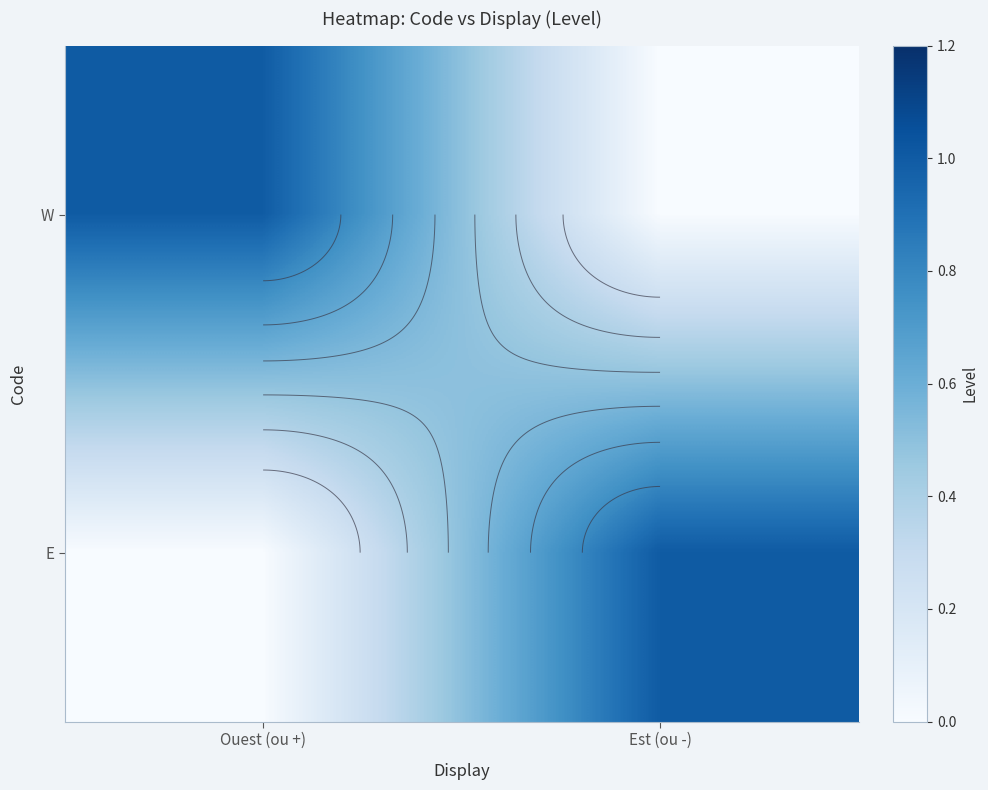

The value of W at Ouest (ou +) is 0. True or false?

False